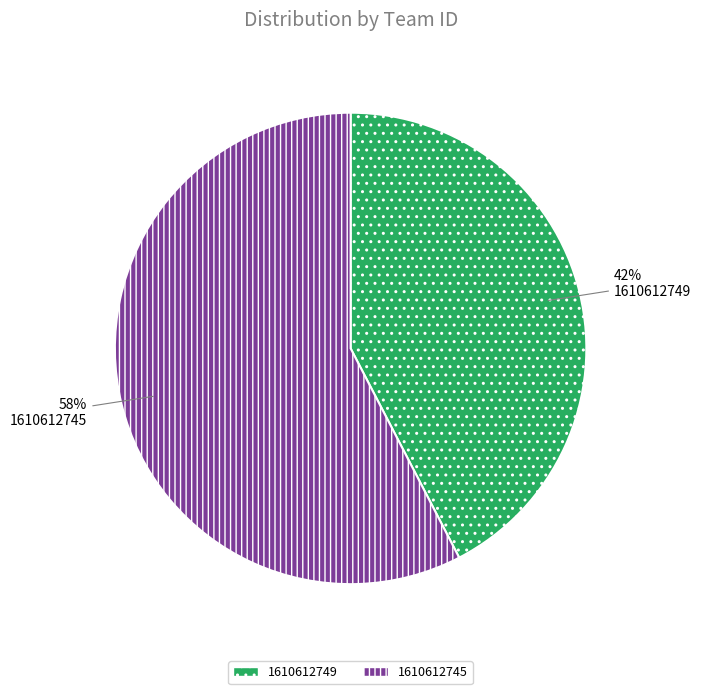

Is the sum of 1610612749 and 1610612745 greater than half?

Yes